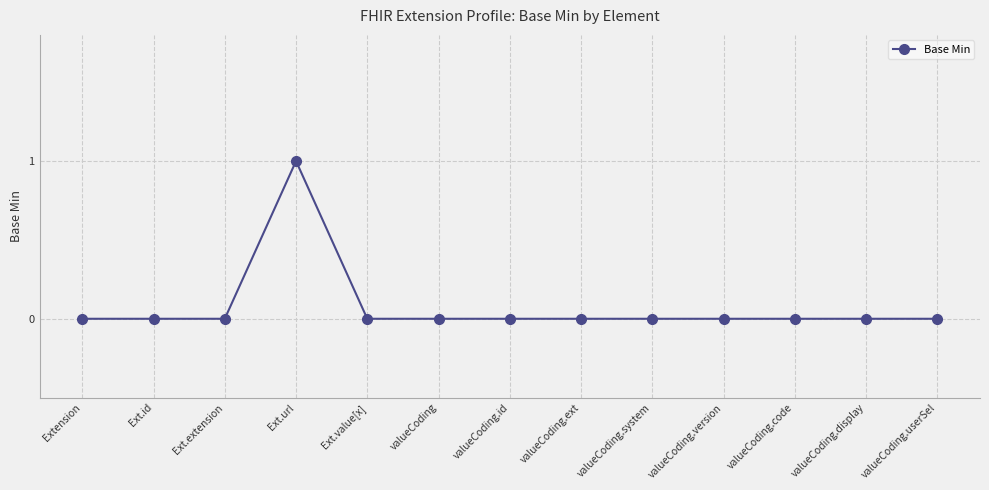

At which category does the chart reach its peak across all series?

Ext.url